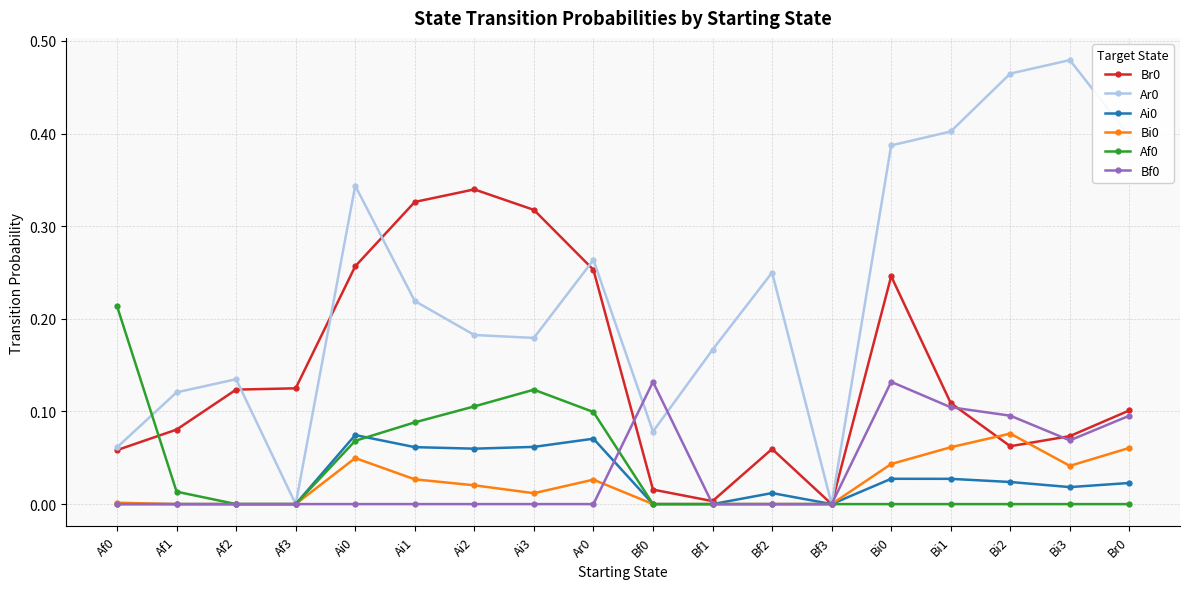

True or false: Af0 and Ar0 intersect in this chart.

True